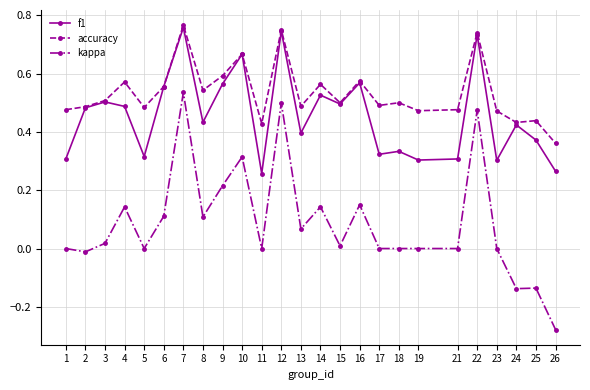

Count the number of data series in this chart.

3